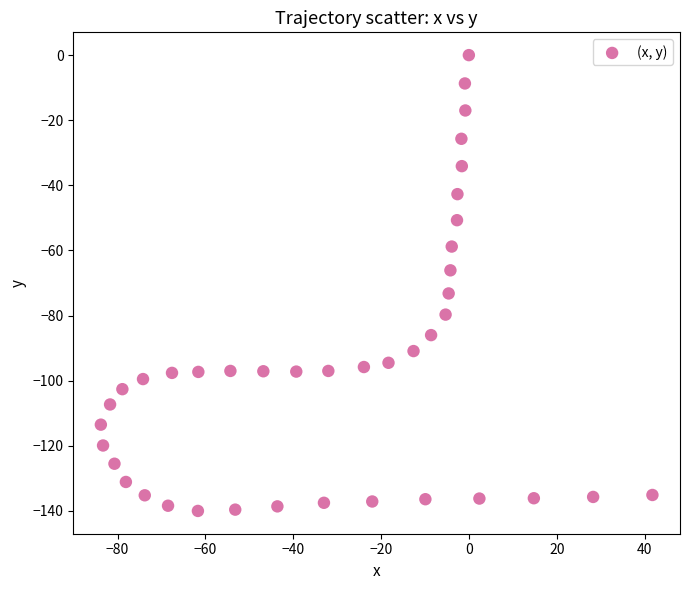

What is the range of X values (max minus min)?

125.6